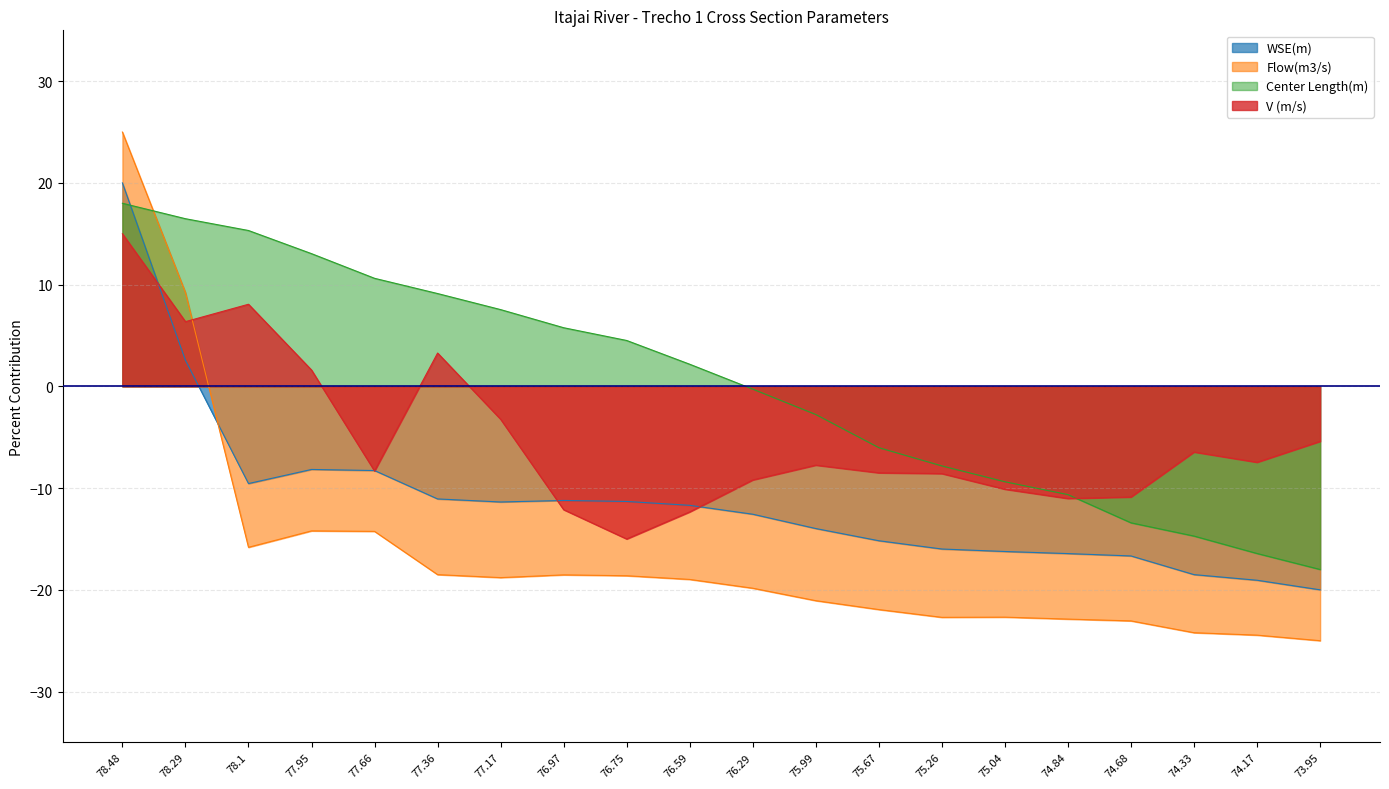

What is the maximum value for Center Length(m)_norm?

18.0